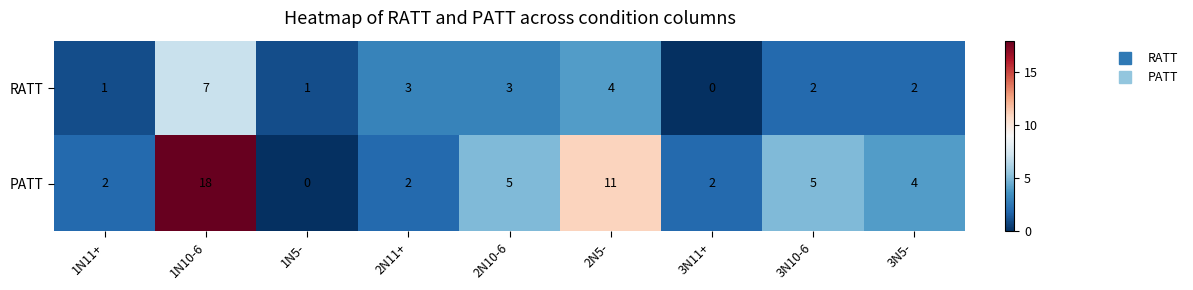

Between 2N10-6 and 3N10-6, which series saw the biggest shift?

RATT